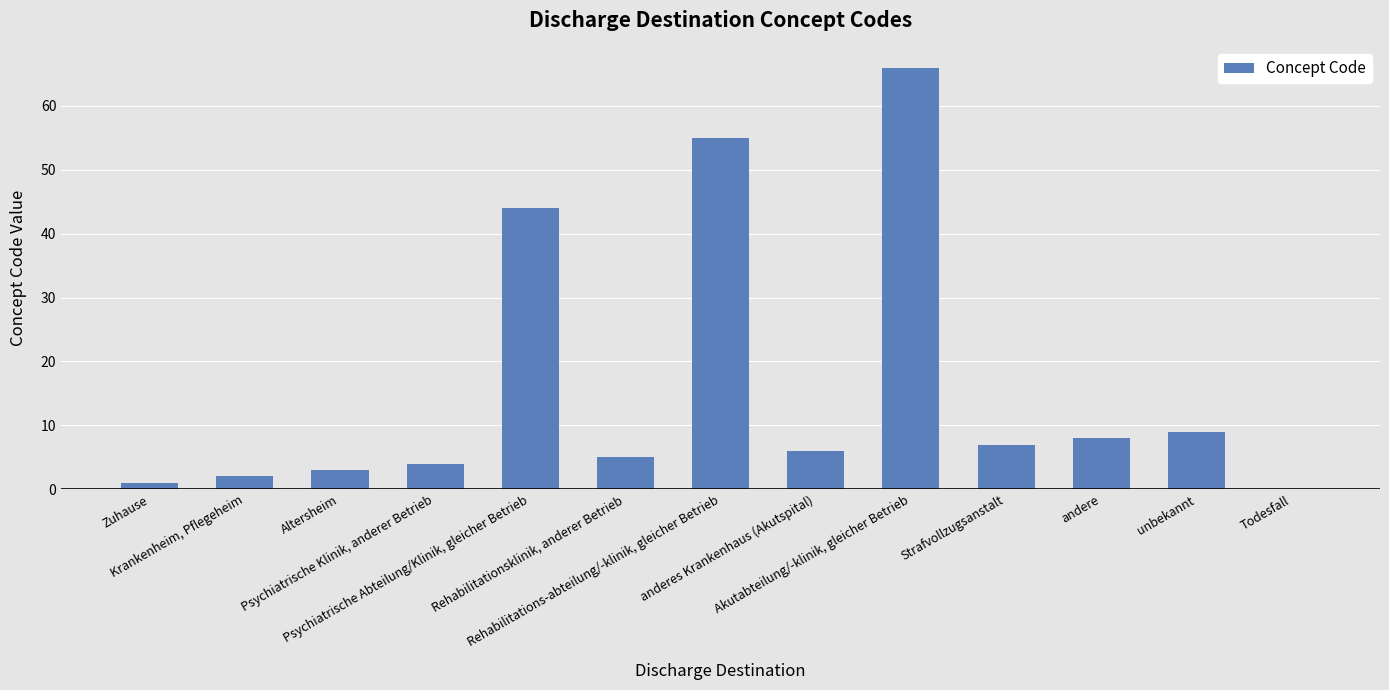

How many values are above zero?

12